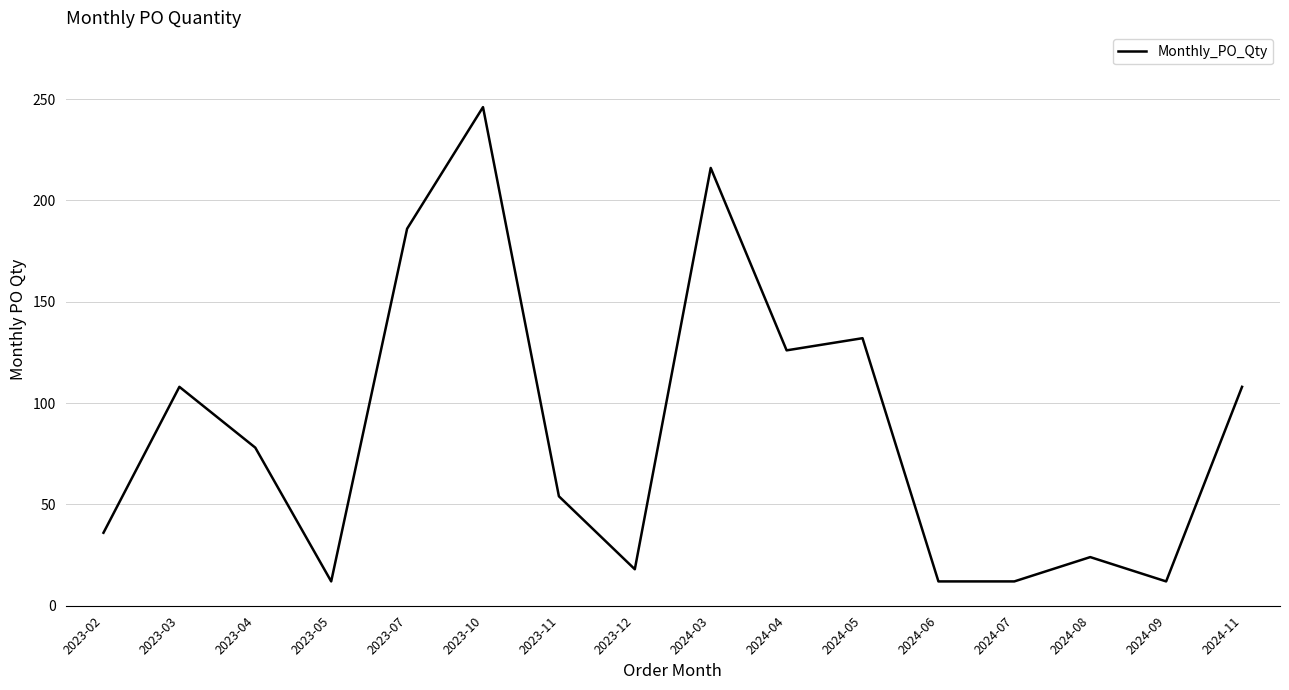

Which label corresponds to the largest value in the chart?

2023-10